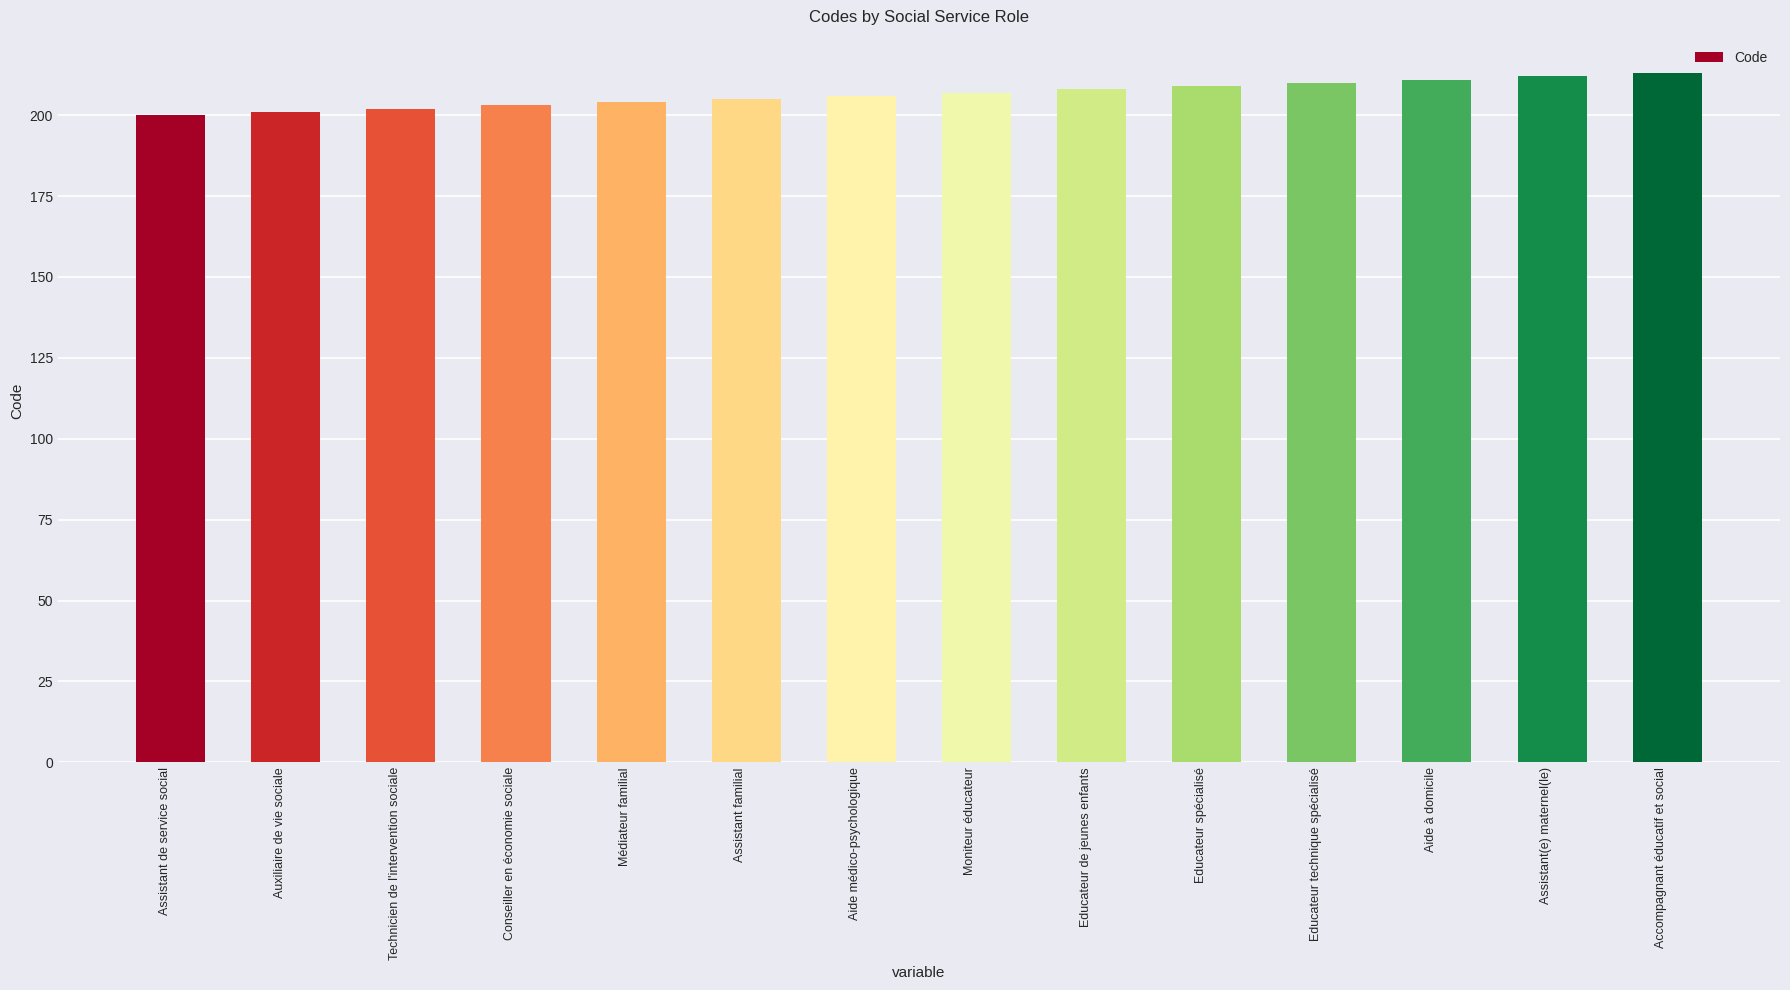

What is the minimum value shown in the chart?

200